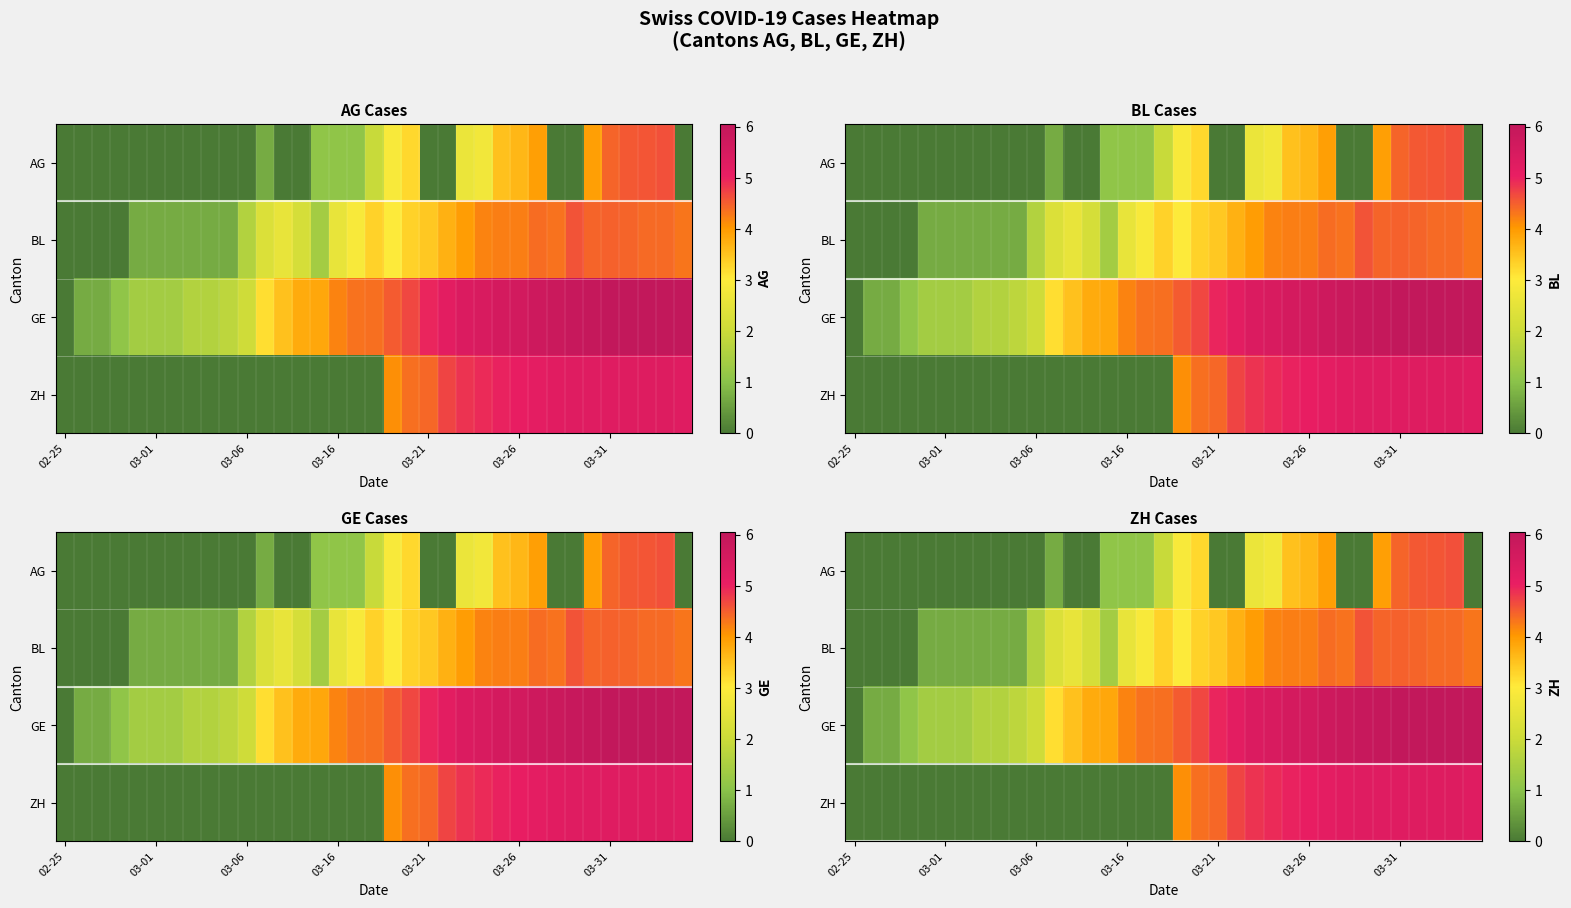

What is the greatest value displayed?

6.1